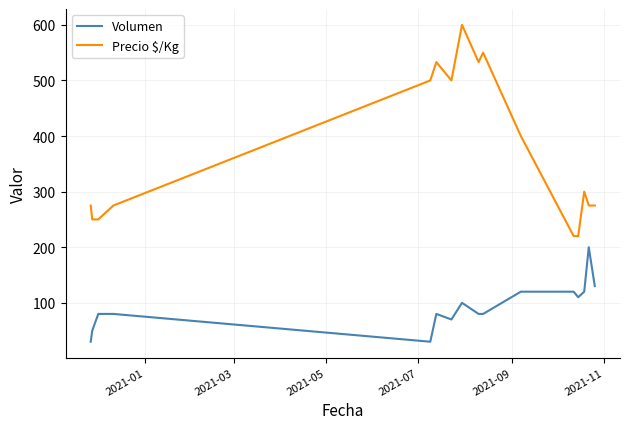

Reading left to right, transcribe all the data shown in this chart.

Volumen: 30	50	80	80	30	80	70	100	80	80	120	120	110	120	200	130
Precio $/Kg: 275	250	250	275	500	533	500	600	533	550	400	220	220	300	275	275